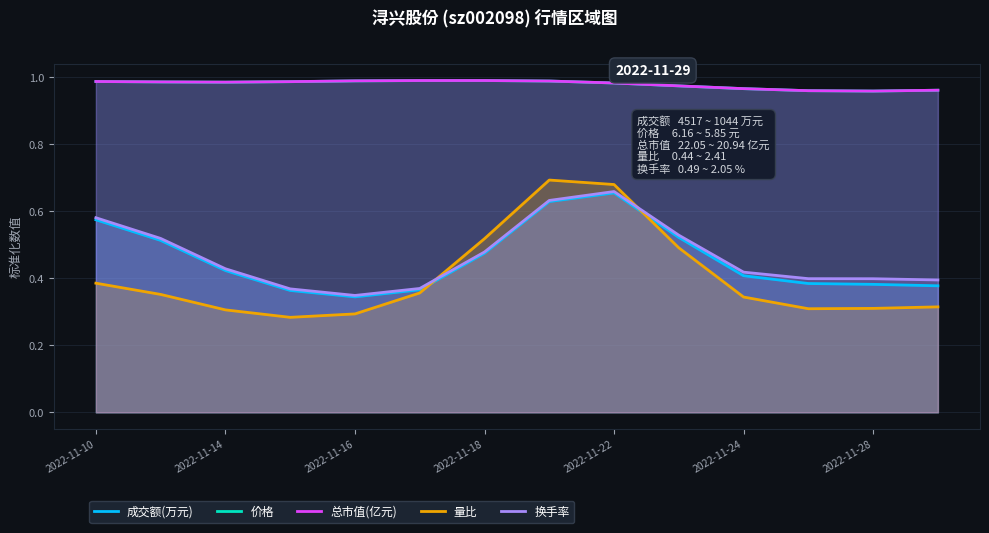

What position from the right is 11?

3